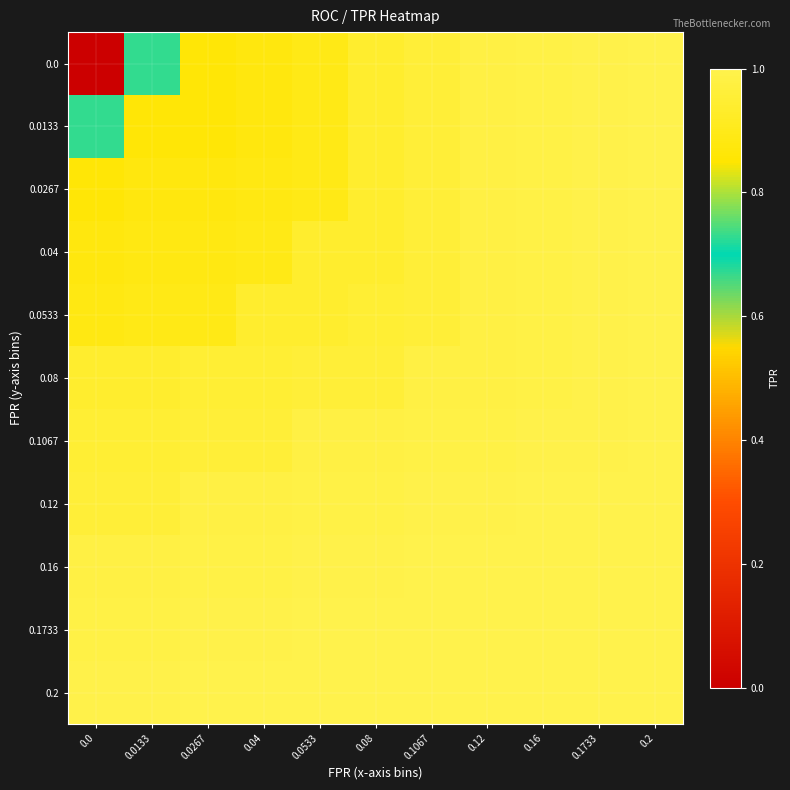

Reading left to right, extract all data points from this chart.

0.0: 0.0=0.0	0.0133=0.7	0.0267=0.9	0.04=0.9	0.0533=0.9	0.08=0.9	0.1067=1.0	0.12=1.0	0.16=1.0	0.1733=1.0	0.2=1.0
0.0133: 0.0=0.7	0.0133=0.9	0.0267=0.9	0.04=0.9	0.0533=0.9	0.08=0.9	0.1067=1.0	0.12=1.0	0.16=1.0	0.1733=1.0	0.2=1.0
0.0267: 0.0=0.9	0.0133=0.9	0.0267=0.9	0.04=0.9	0.0533=0.9	0.08=0.9	0.1067=1.0	0.12=1.0	0.16=1.0	0.1733=1.0	0.2=1.0
0.04: 0.0=0.9	0.0133=0.9	0.0267=0.9	0.04=0.9	0.0533=0.9	0.08=0.9	0.1067=1.0	0.12=1.0	0.16=1.0	0.1733=1.0	0.2=1.0
0.0533: 0.0=0.9	0.0133=0.9	0.0267=0.9	0.04=0.9	0.0533=0.9	0.08=1.0	0.1067=1.0	0.12=1.0	0.16=1.0	0.1733=1.0	0.2=1.0
0.08: 0.0=0.9	0.0133=0.9	0.0267=1.0	0.04=1.0	0.0533=1.0	0.08=1.0	0.1067=1.0	0.12=1.0	0.16=1.0	0.1733=1.0	0.2=1.0
0.1067: 0.0=1.0	0.0133=1.0	0.0267=1.0	0.04=1.0	0.0533=1.0	0.08=1.0	0.1067=1.0	0.12=1.0	0.16=1.0	0.1733=1.0	0.2=1.0
0.12: 0.0=1.0	0.0133=1.0	0.0267=1.0	0.04=1.0	0.0533=1.0	0.08=1.0	0.1067=1.0	0.12=1.0	0.16=1.0	0.1733=1.0	0.2=1.0
0.16: 0.0=1.0	0.0133=1.0	0.0267=1.0	0.04=1.0	0.0533=1.0	0.08=1.0	0.1067=1.0	0.12=1.0	0.16=1.0	0.1733=1.0	0.2=1.0
0.1733: 0.0=1.0	0.0133=1.0	0.0267=1.0	0.04=1.0	0.0533=1.0	0.08=1.0	0.1067=1.0	0.12=1.0	0.16=1.0	0.1733=1.0	0.2=1.0
0.2: 0.0=1.0	0.0133=1.0	0.0267=1.0	0.04=1.0	0.0533=1.0	0.08=1.0	0.1067=1.0	0.12=1.0	0.16=1.0	0.1733=1.0	0.2=1.0